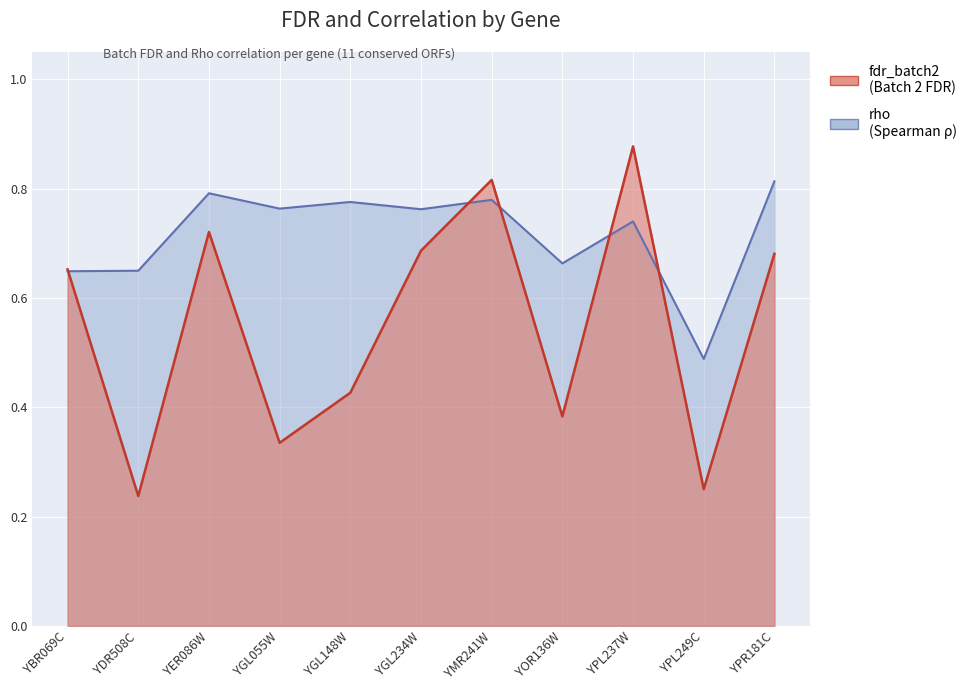

Does the chart display data point markers on the line(s)?

No